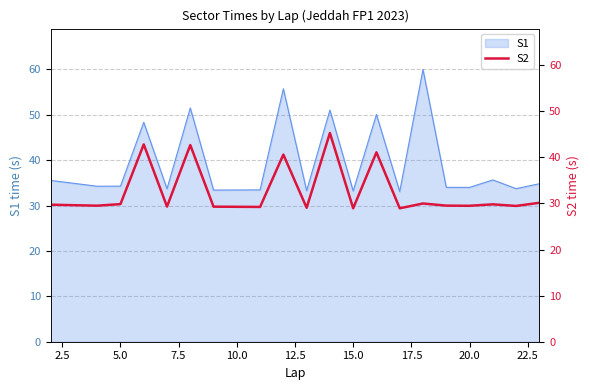

True or false: S1 has a value of 59.2 at 15.0.

False